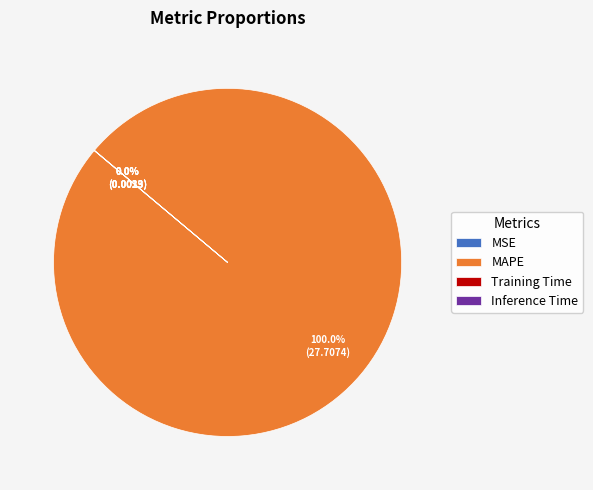

Which category has the biggest portion of the pie?

MAPE